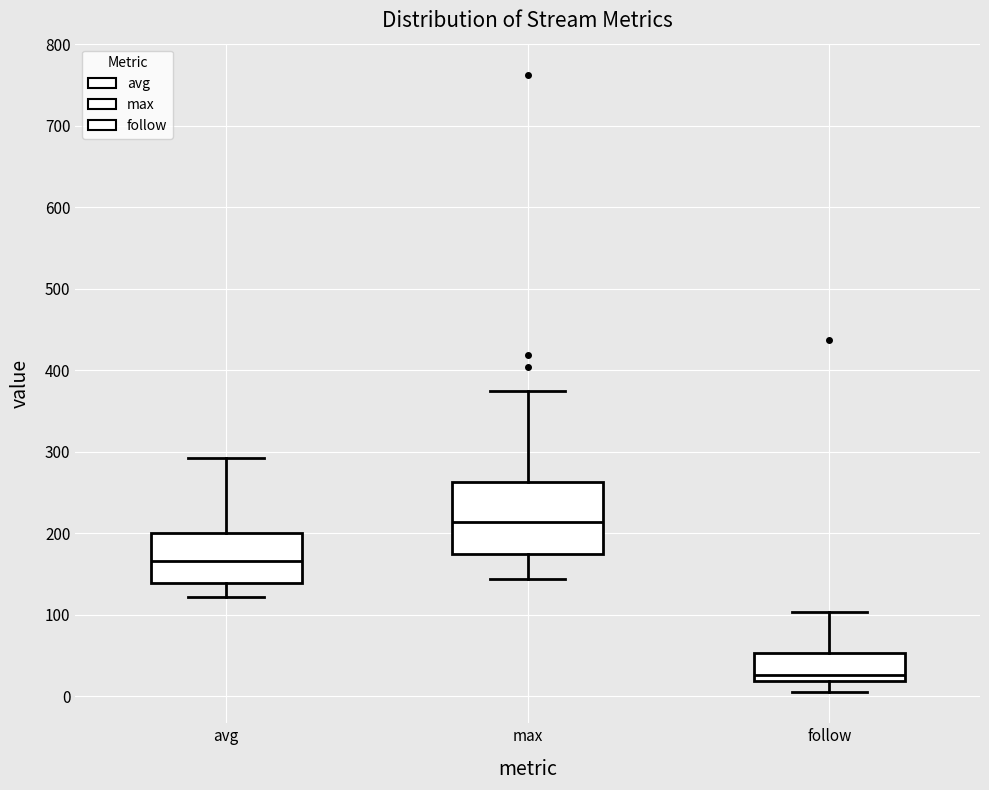

Reading left to right, read every box against the y-axis: the position of its median line, the range the box covers, and the ends of its whiskers. The values are not printed on the chart, so give them approximately, as read against the axis.

avg: median 170, box 140 to 200, whiskers 120 to 290
max: median 210, box 180 to 260, whiskers 140 to 380
follow: median 30, box 20 to 50, whiskers 10 to 100